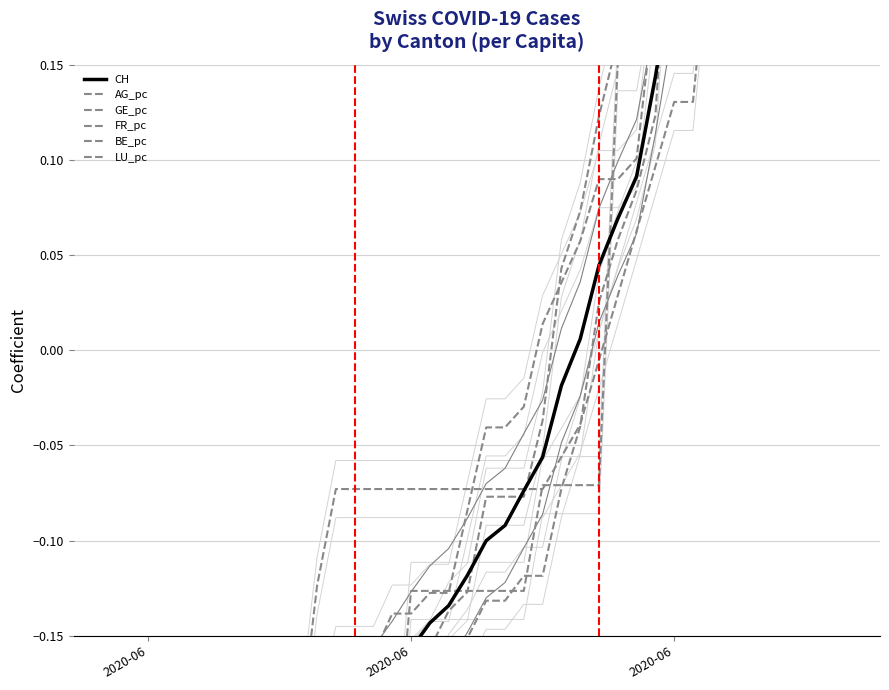

Which category has the lowest value across all series?

2020-06